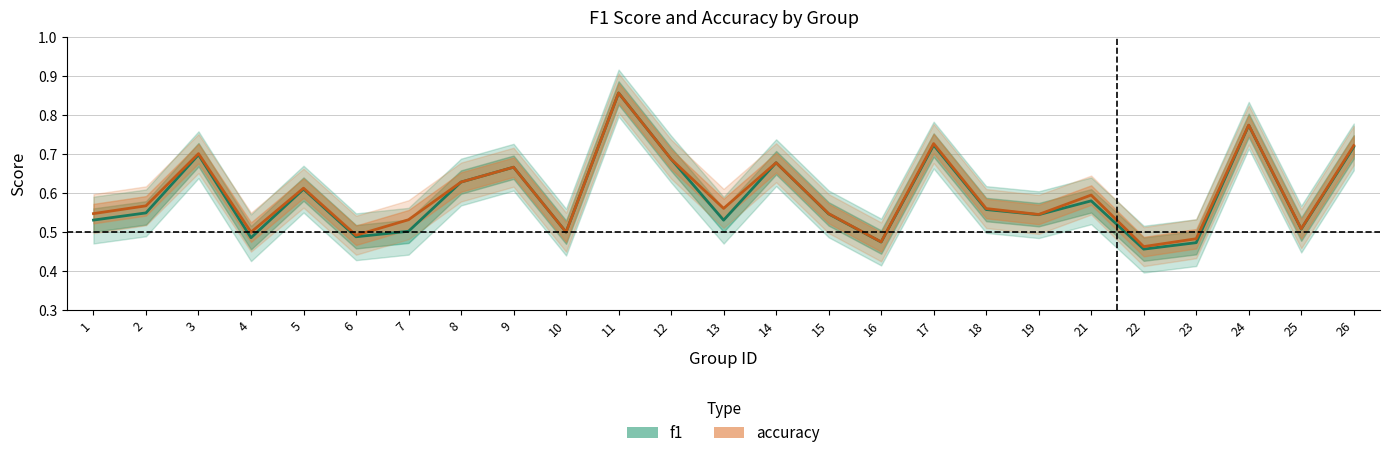

Reading left to right, transcribe all the data shown in this chart.

f1: 0.5	0.5	0.7	0.5	0.6	0.5	0.5	0.6	0.7	0.5	0.9	0.7	0.5	0.7	0.5	0.5	0.7	0.6	0.5	0.6	0.5	0.5	0.8	0.5	0.7
accuracy: 0.5	0.6	0.7	0.5	0.6	0.5	0.5	0.6	0.7	0.5	0.9	0.7	0.6	0.7	0.5	0.5	0.7	0.6	0.5	0.6	0.5	0.5	0.8	0.5	0.7